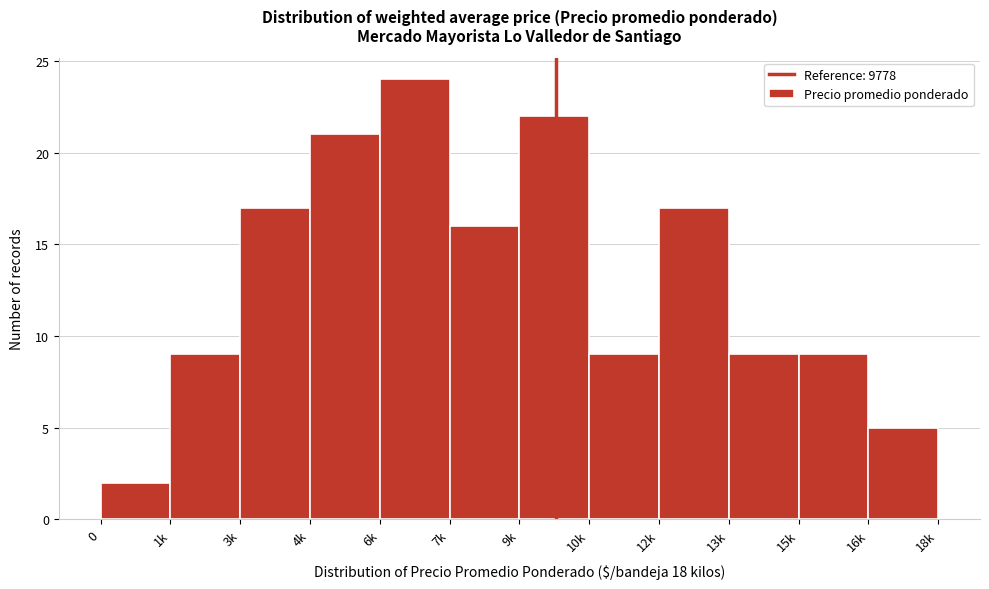

Reading left to right, list all the values displayed in this chart.

2	9	17	21	24	16	22	9	17	9	9	5